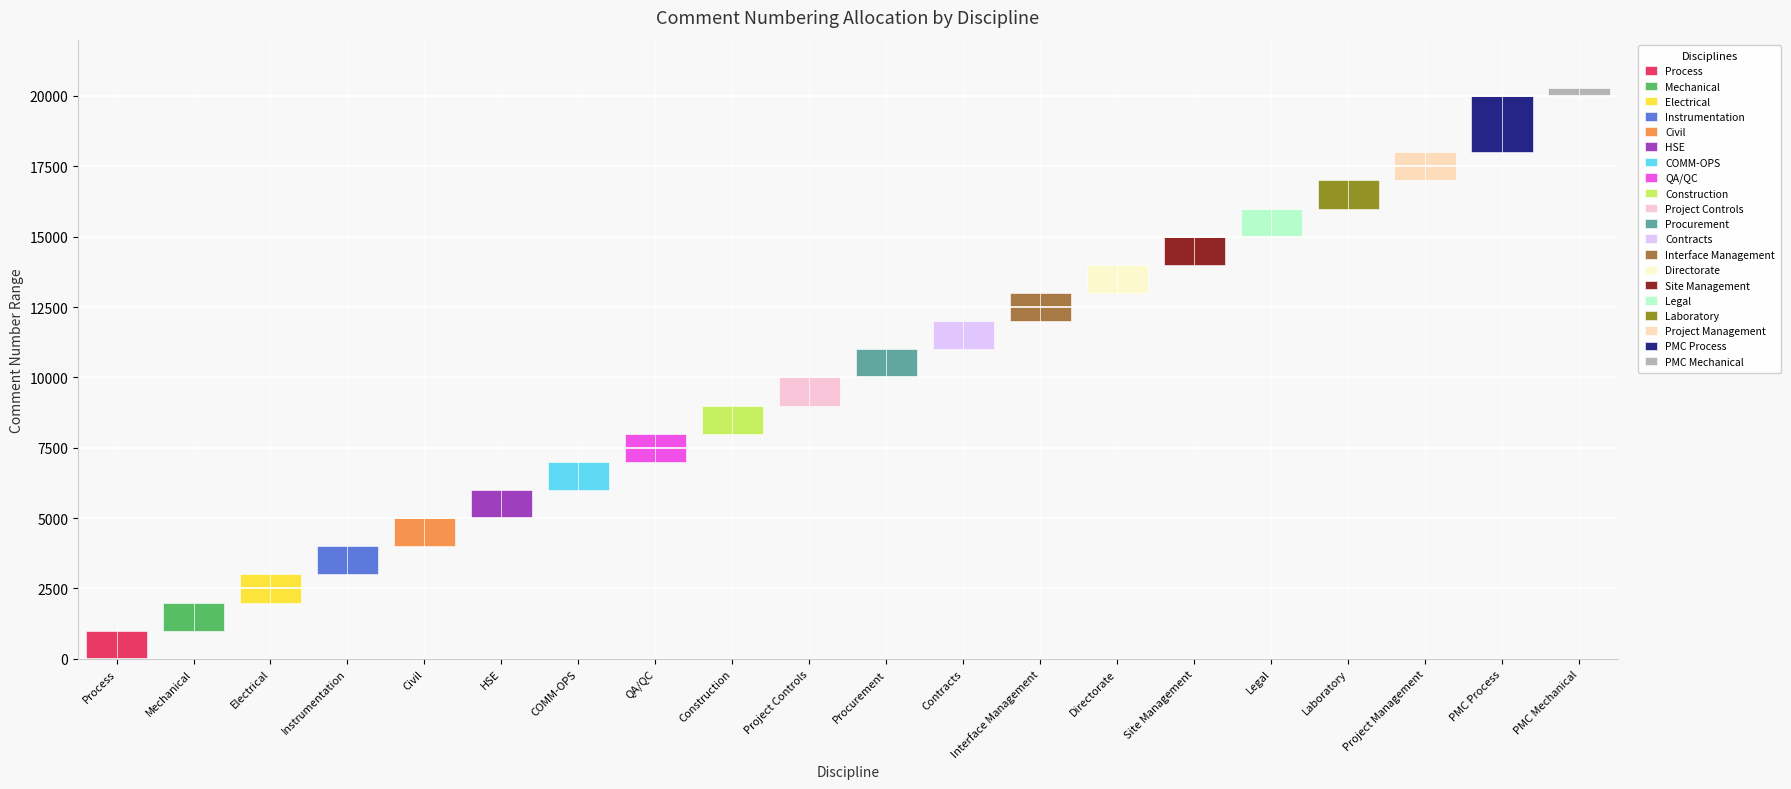

Reading left to right, transcribe all the data shown in this chart.

Start: Process=1	Mechanical=1001	Electrical=2001	Instrumentation=3001	Civil=4001	HSE=5001	COMM-OPS=6001	QA/QC=7001	Construction=8001	Project Controls=9001	Procurement=10001	Contracts=11001	Interface Management=12001	Directorate=13001	Site Management=14001	Legal=15001	Laboratory=16001	Project Management=17001	PMC Process=18001	PMC Mechanical=20001
Finish: Process=1000	Mechanical=2000	Electrical=3000	Instrumentation=4000	Civil=5000	HSE=6000	COMM-OPS=7000	QA/QC=8000	Construction=9000	Project Controls=10000	Procurement=11000	Contracts=12000	Interface Management=13000	Directorate=14000	Site Management=15000	Legal=16000	Laboratory=17000	Project Management=18000	PMC Process=20000	PMC Mechanical=20300